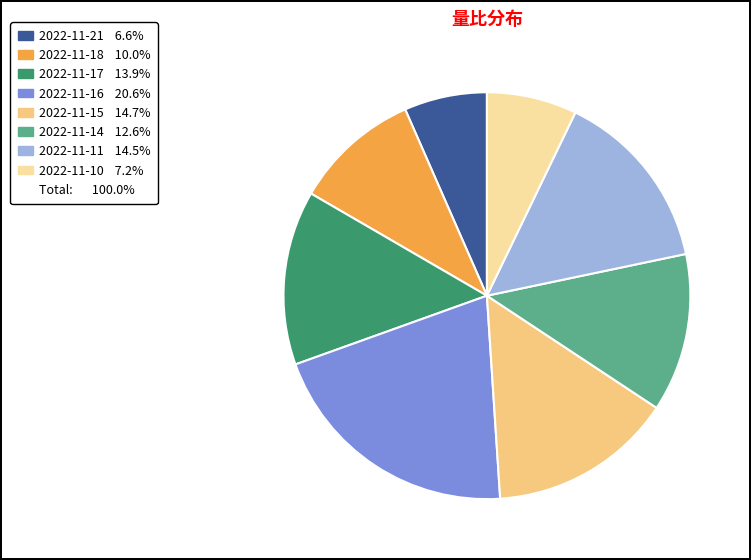

Does any single category account for the majority?

No